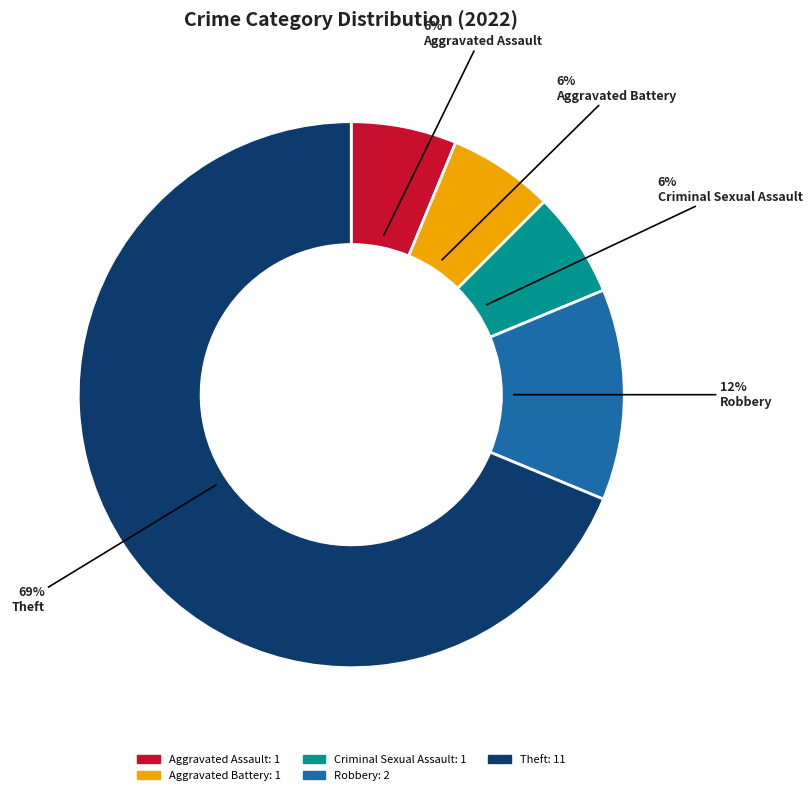

Does Aggravated Battery represent more than half of the total?

No